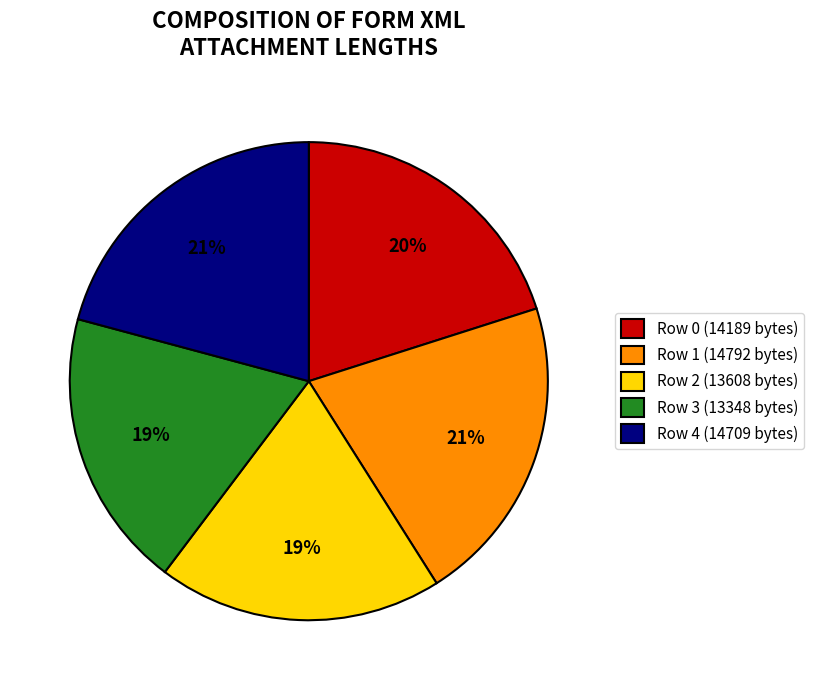

To the nearest percent, what portion does Row 1 represent?

21%